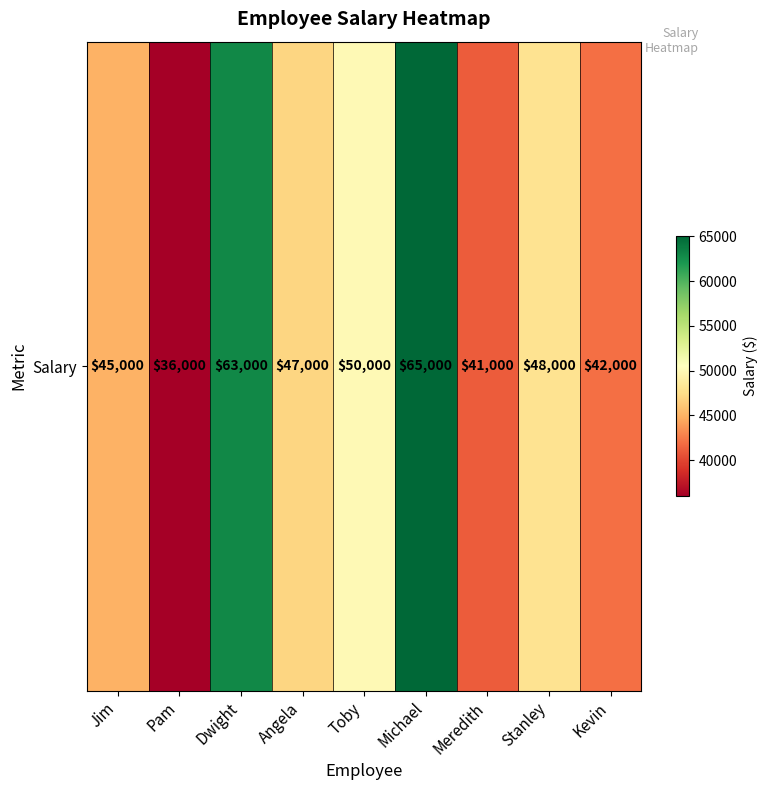

What is the difference between the second highest and minimum values?

27000